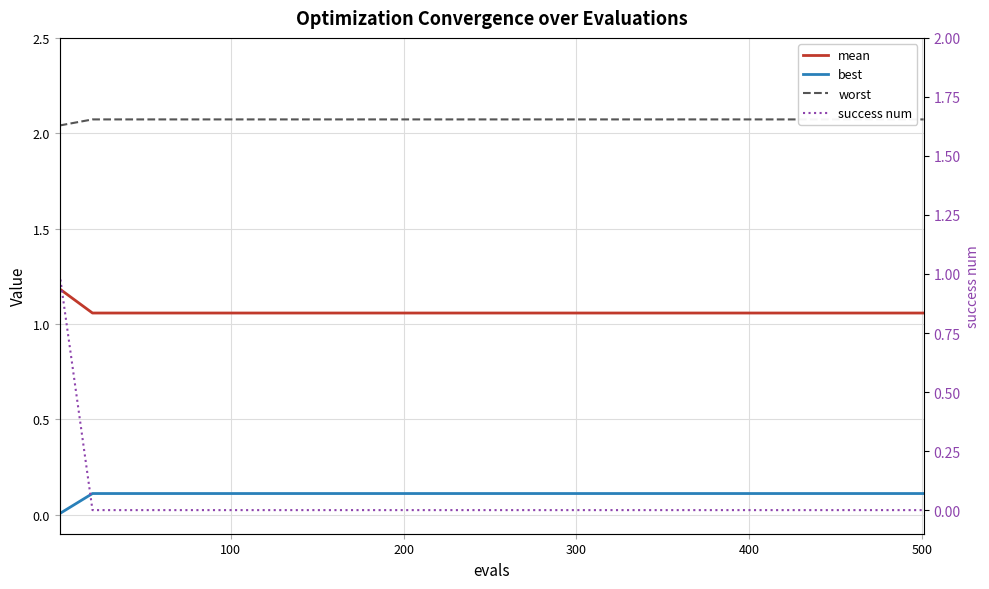

True or false: success num has a value of -0.4 at 24.

False